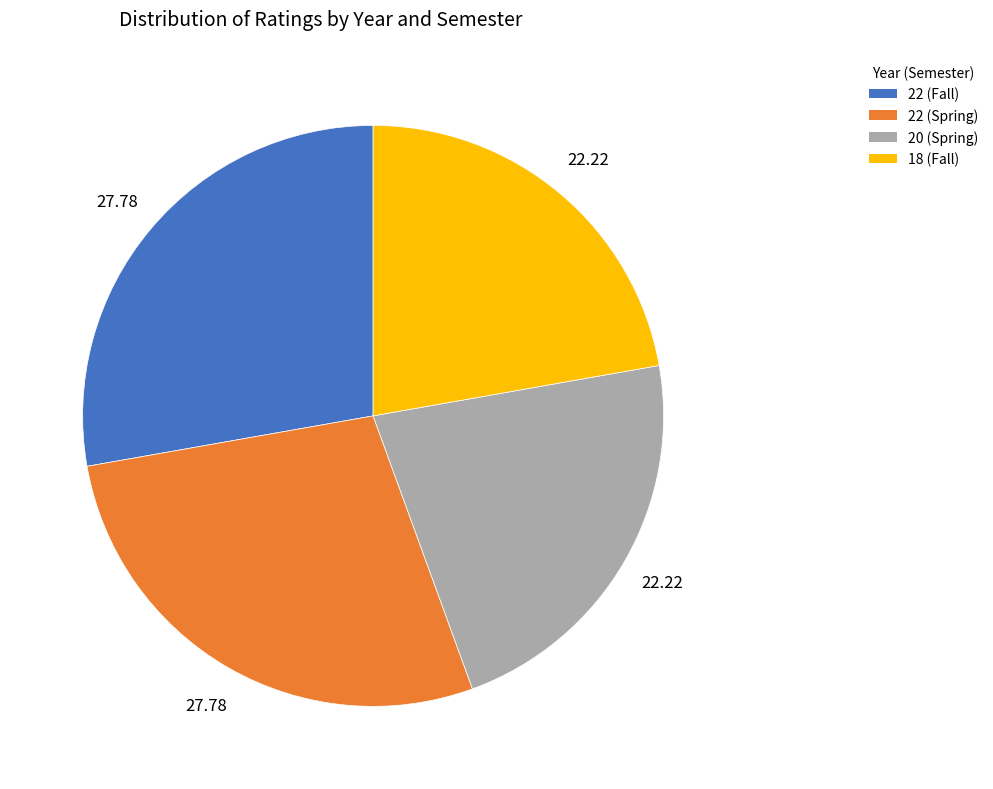

Is there any slice that represents more than half of the pie?

No